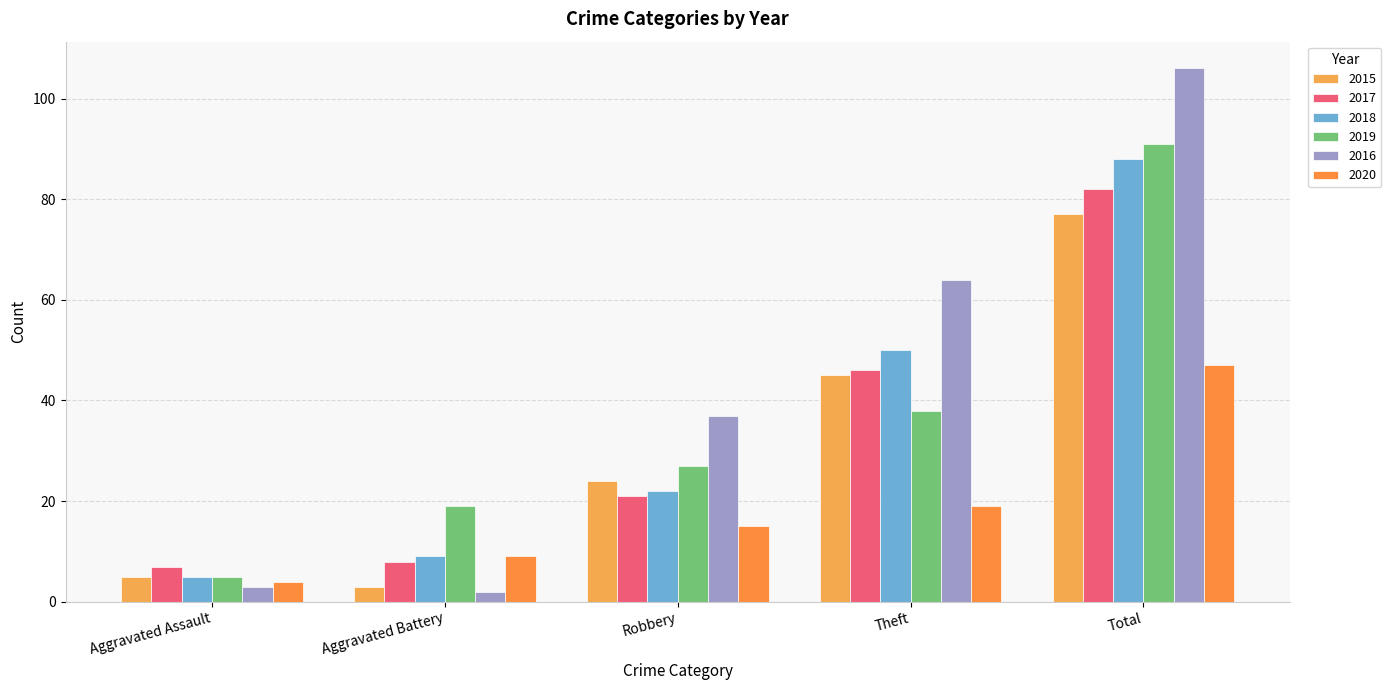

Between Aggravated Assault and Theft, which series saw the biggest shift?

2016